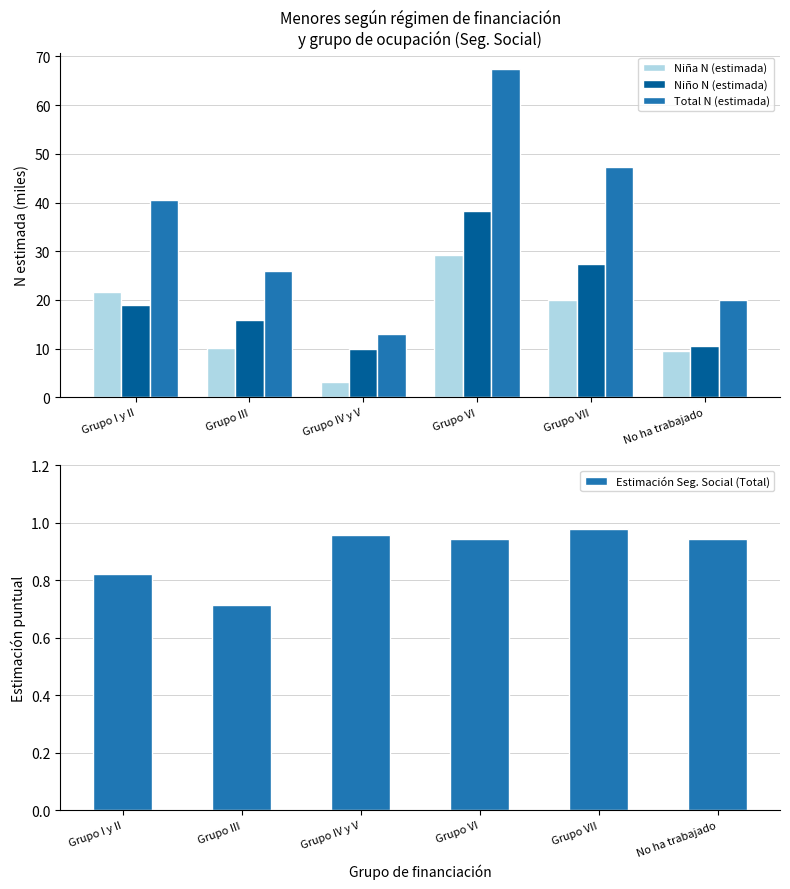

What is the difference between the highest and lowest values at No ha trabajado?

19.1